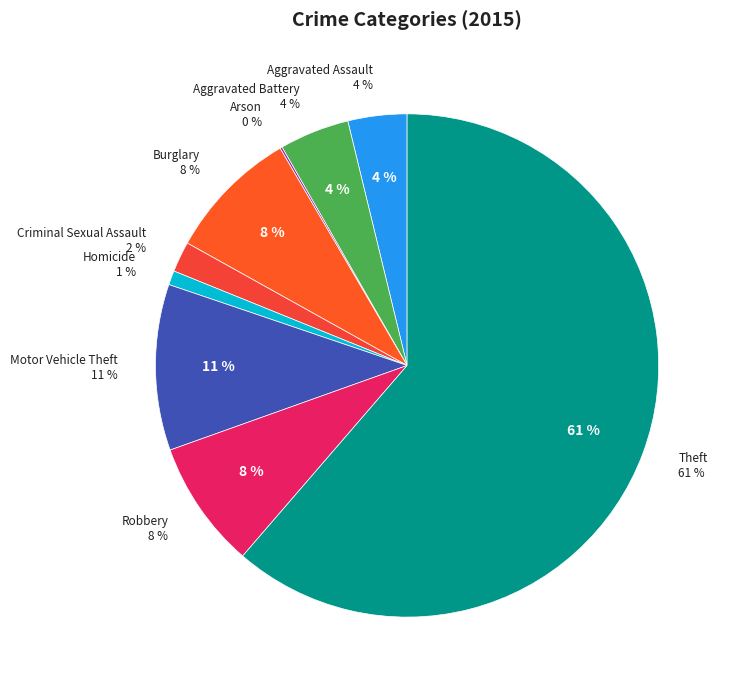

What percentage is NOT represented by Robbery?

91.8%